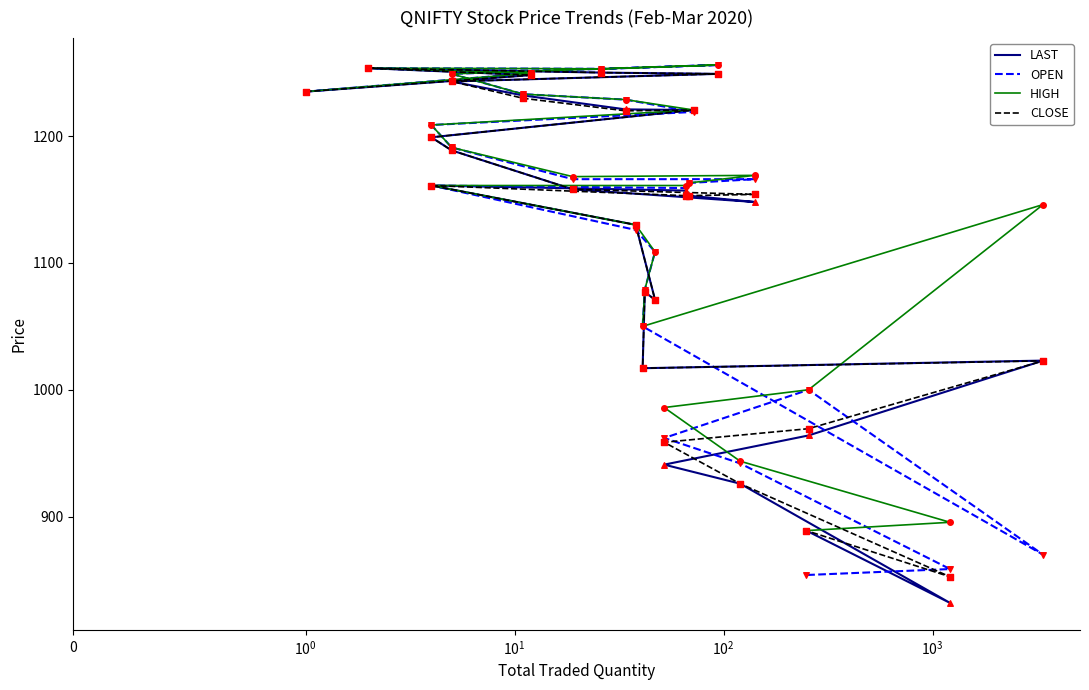

Which series has the largest Y range (max minus min)?

LAST